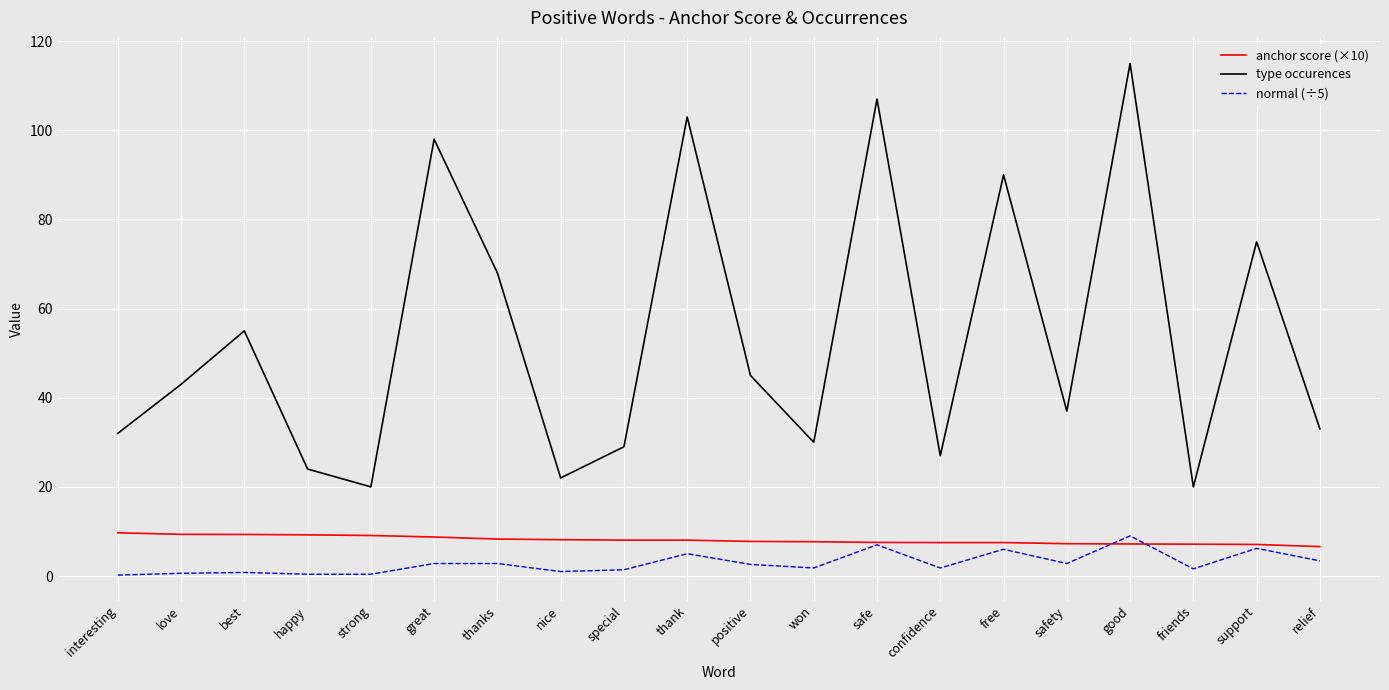

Which series has the largest range (max minus min)?

type occurences